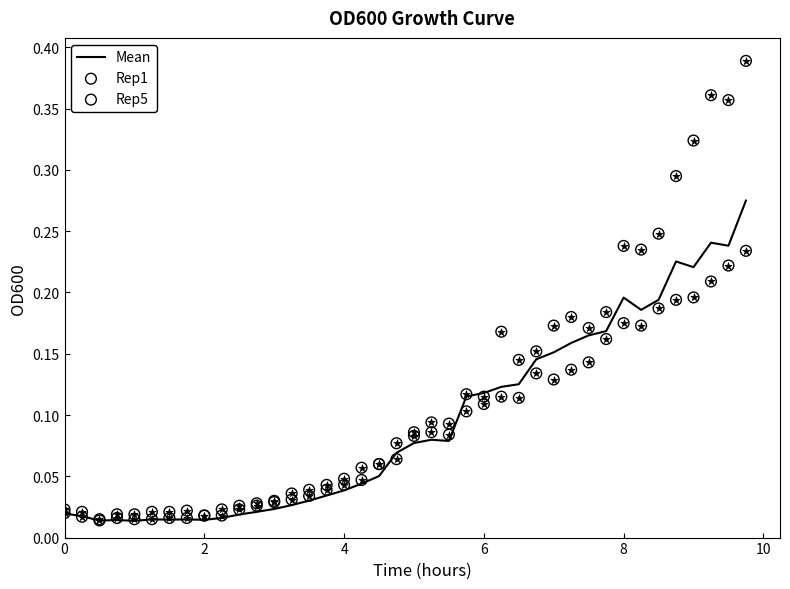

What are all the series names shown in the legend?

Mean, Rep1, Rep5